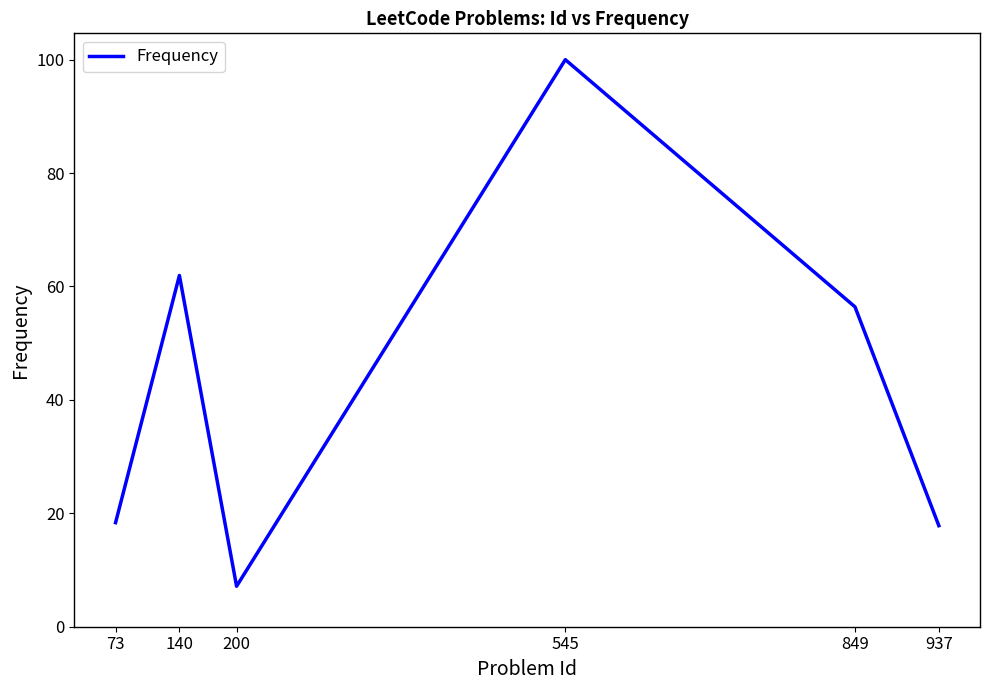

What is the difference between the maximum and second lowest values?

82.2